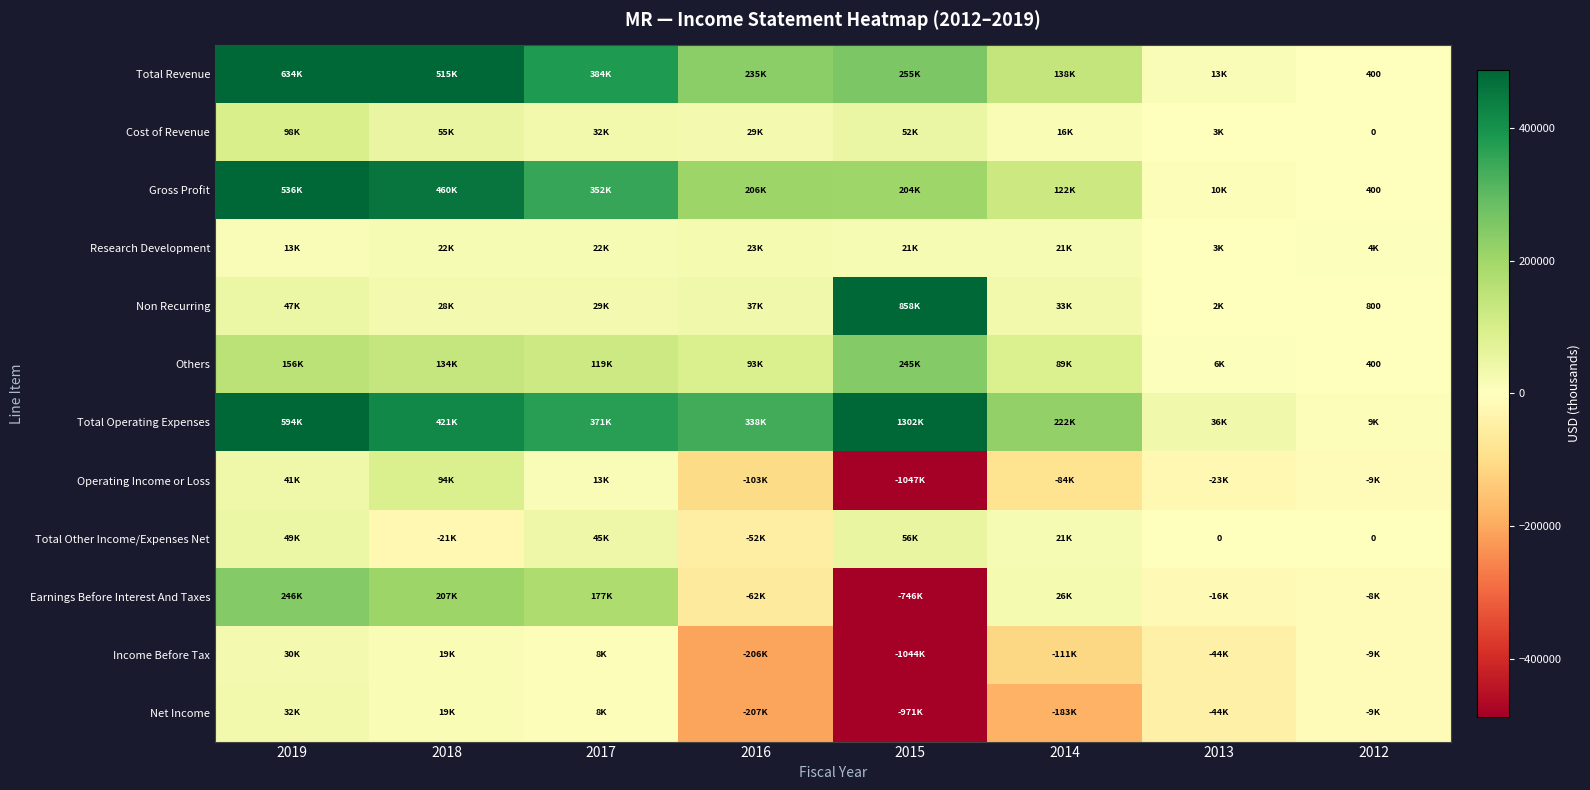

What is the maximum value shown in the chart?

1302200